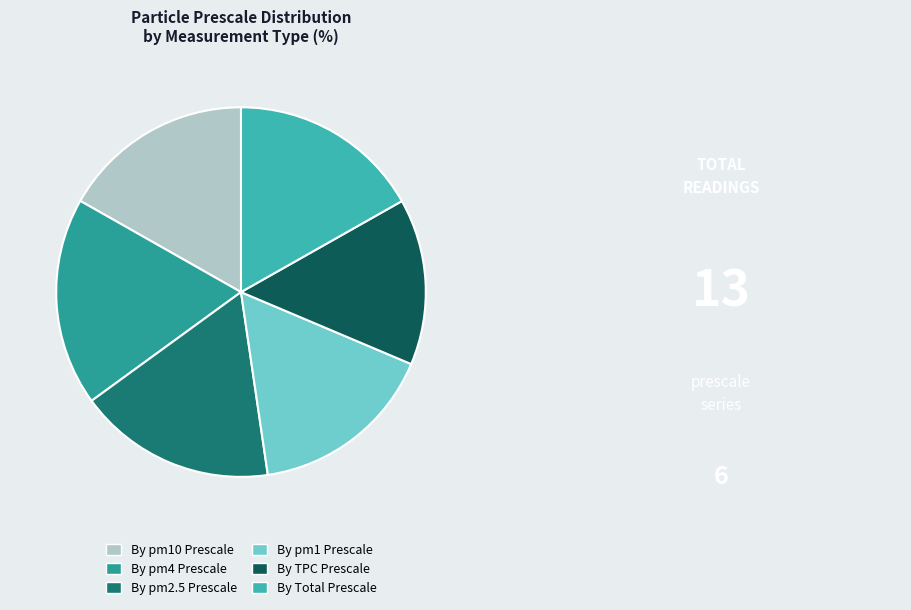

How many segments does this pie chart have?

6